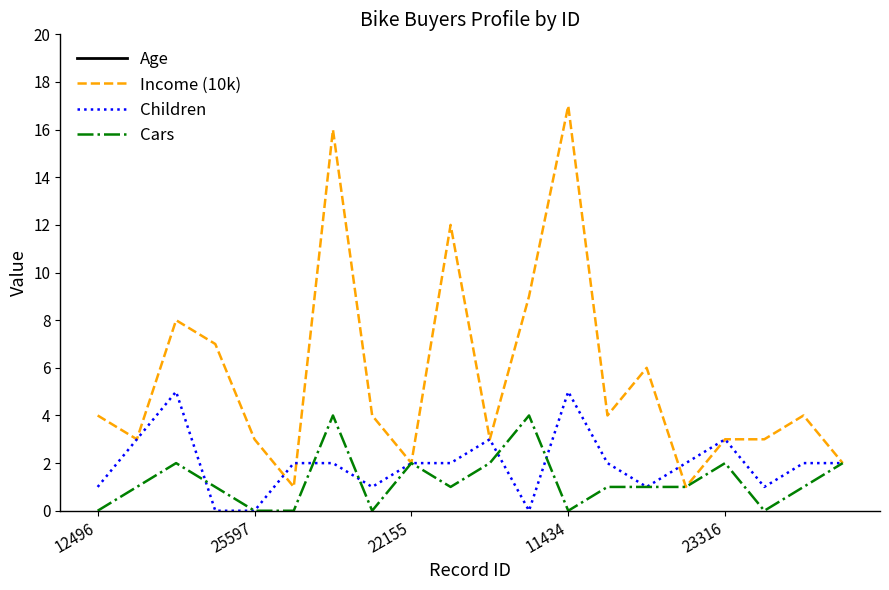

Count the number of data series in this chart.

4